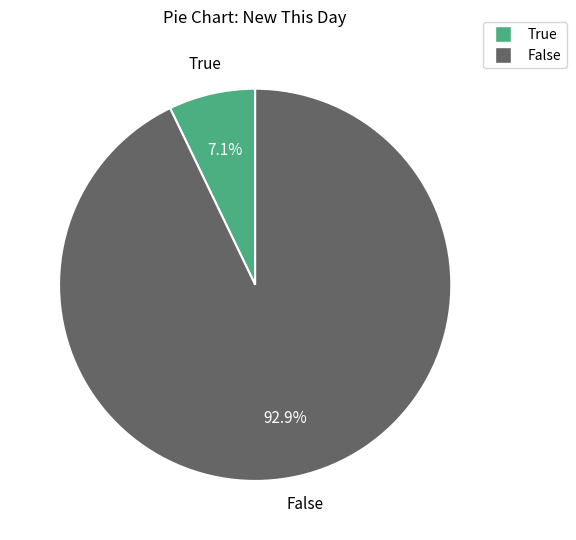

What percentage is NOT represented by False?

7.1%